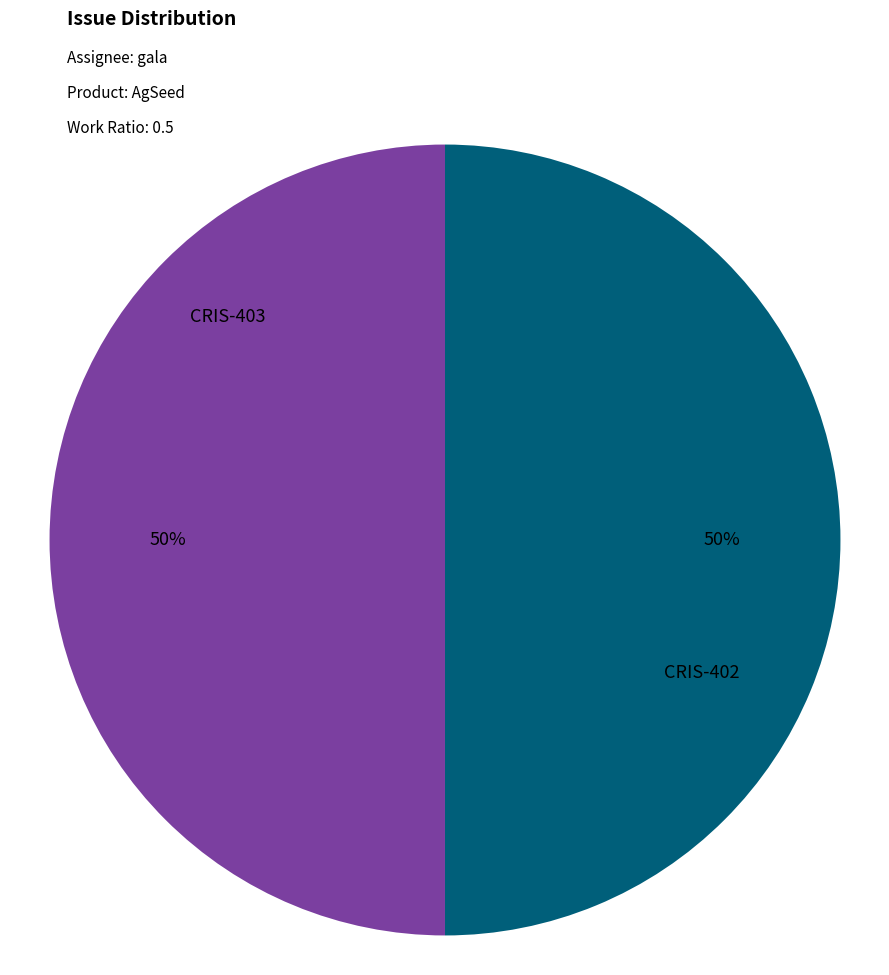

How many slices are in this pie chart?

2